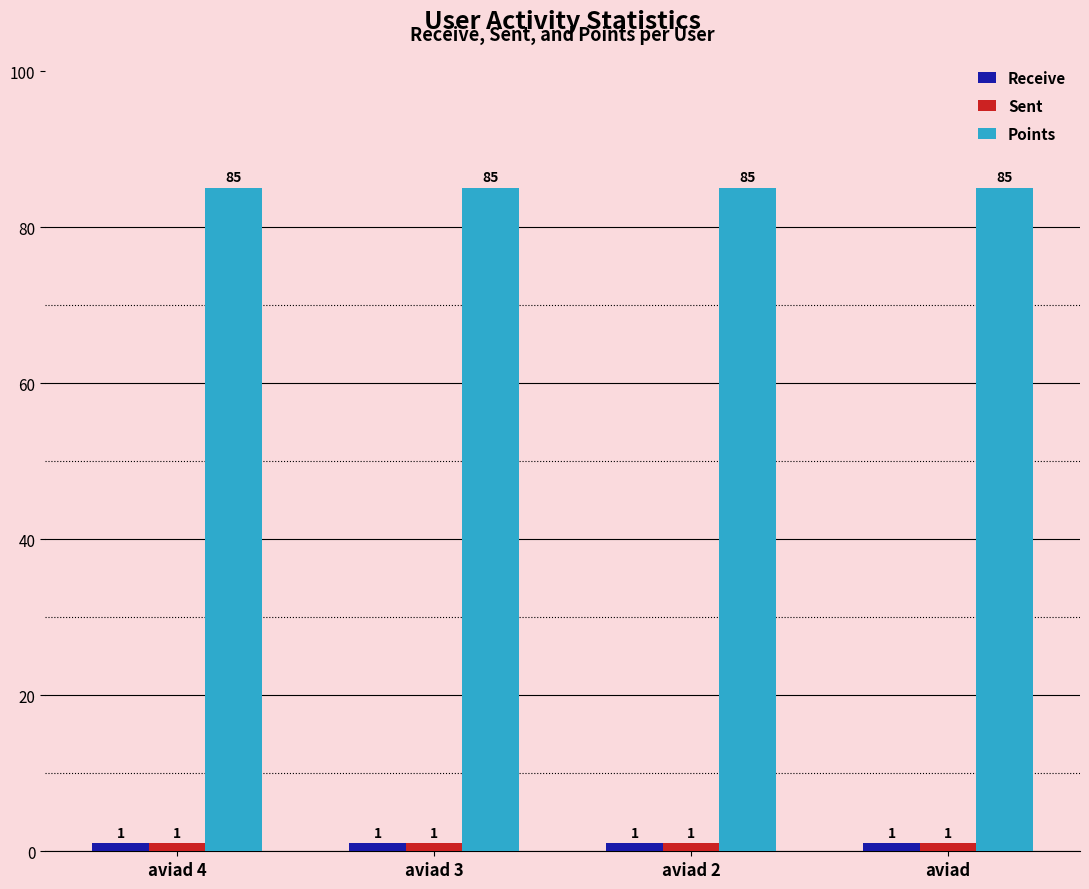

What is the value of the Points bar at the 4th from the left?

85